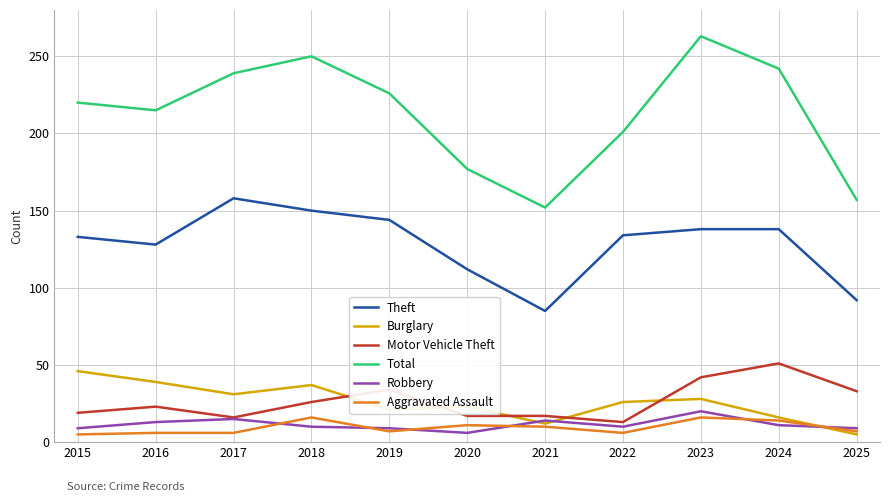

How many distinct data groups are displayed?

6